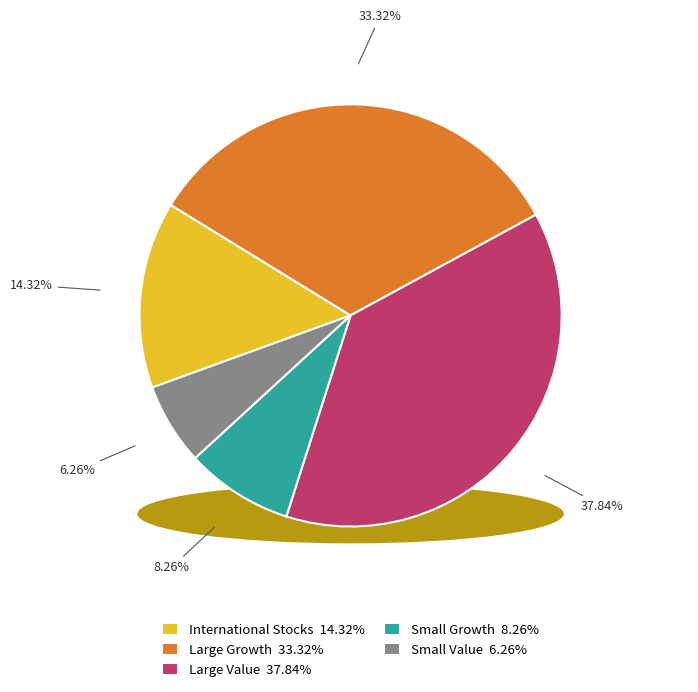

Does any single category account for the majority?

No